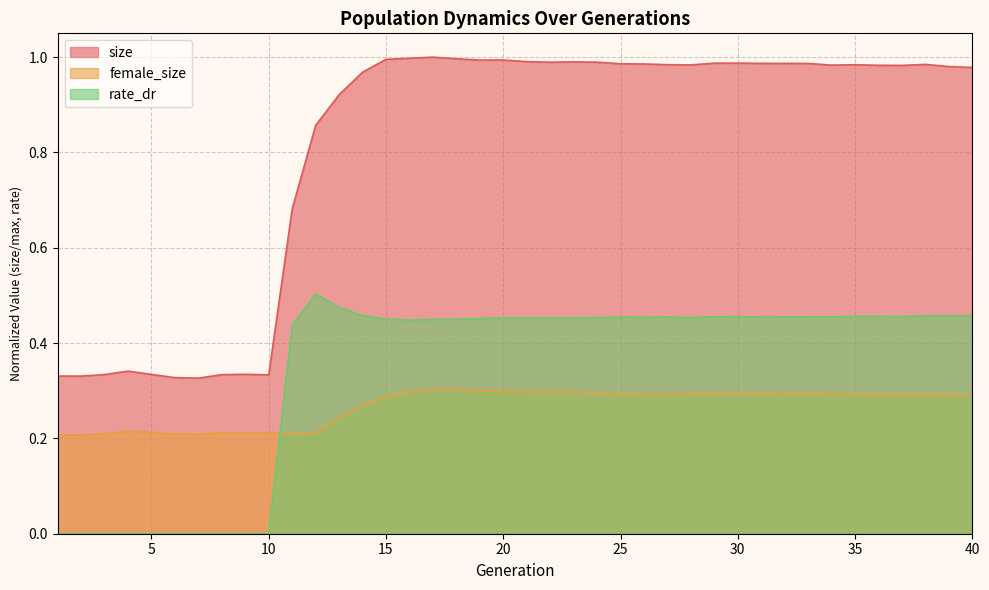

List the series in order of their peak value, lowest first.

female_size, rate_dr, size